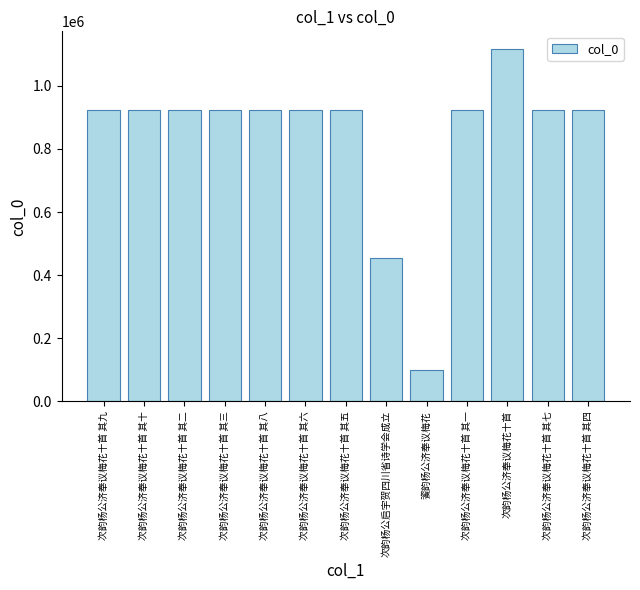

How many bars are there in total?

13